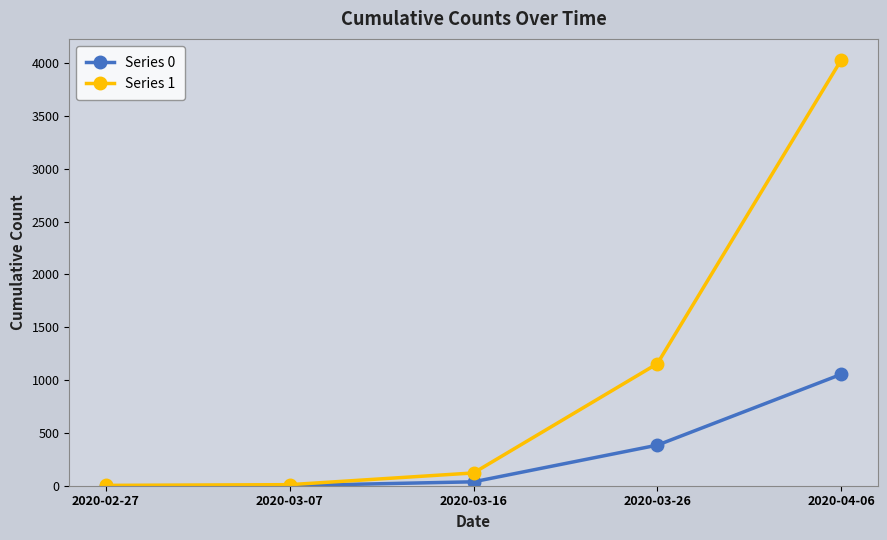

Which series has the widest spread of values?

Series 1